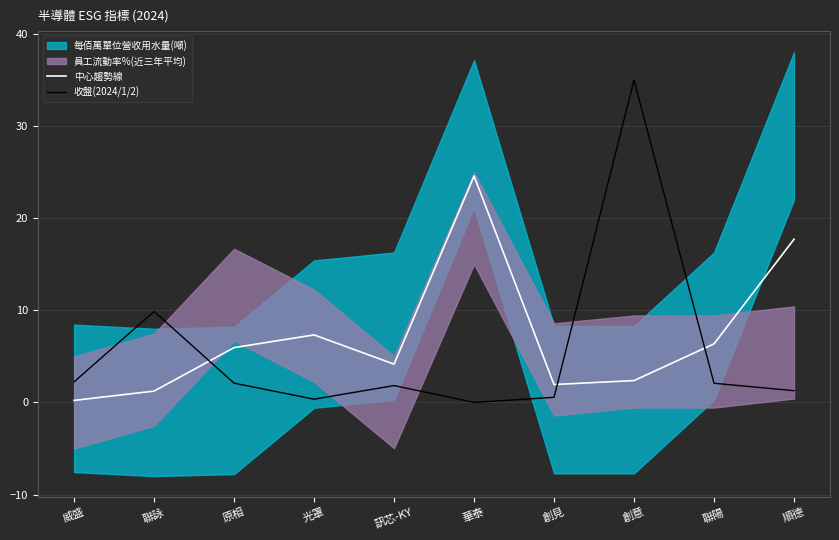

What is the label of the 2nd point from the right?

聯陽